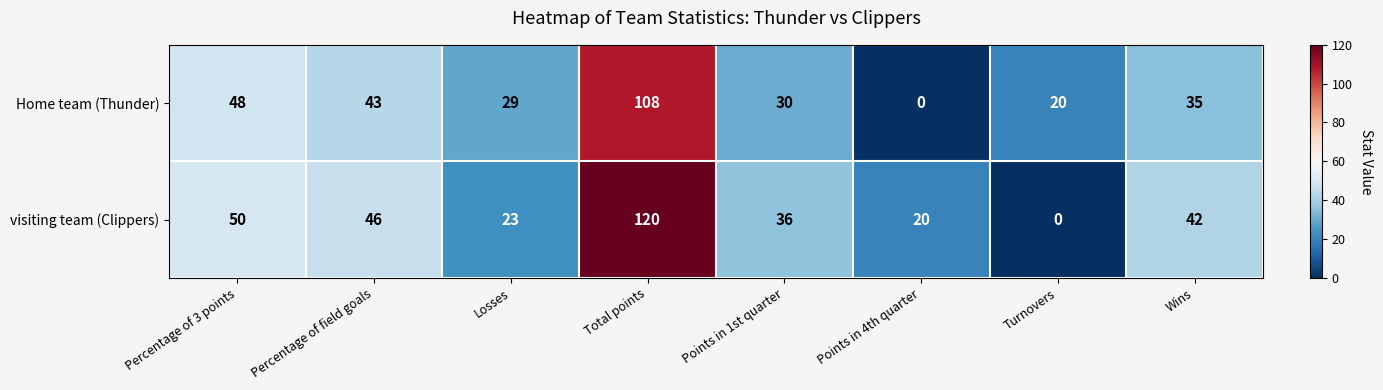

At which label does visiting team (Clippers) reach its minimum?

Turnovers